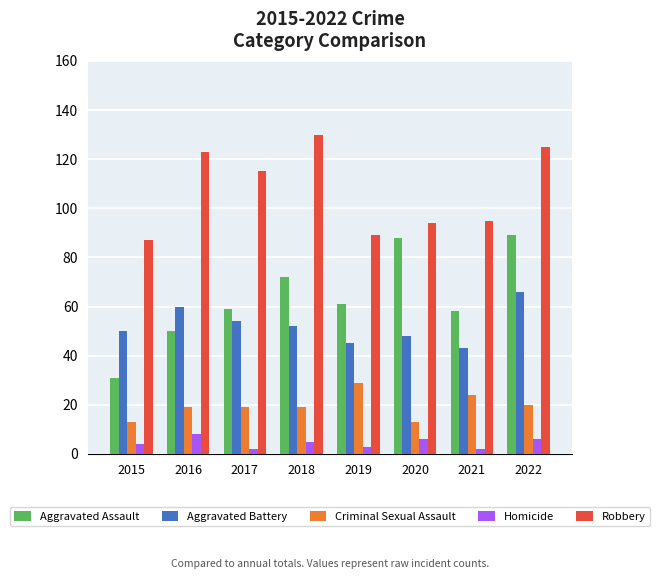

What is the sum of the Homicide values at 2018 and 2016?

13